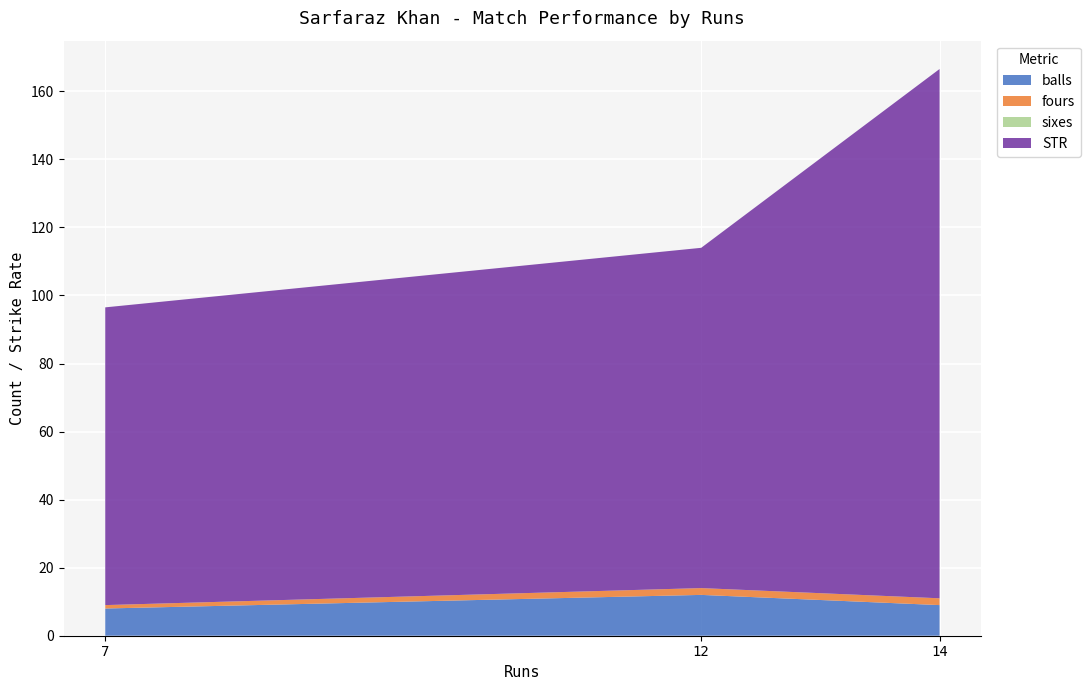

True or false: balls has a value of 6.4 at 12.

False